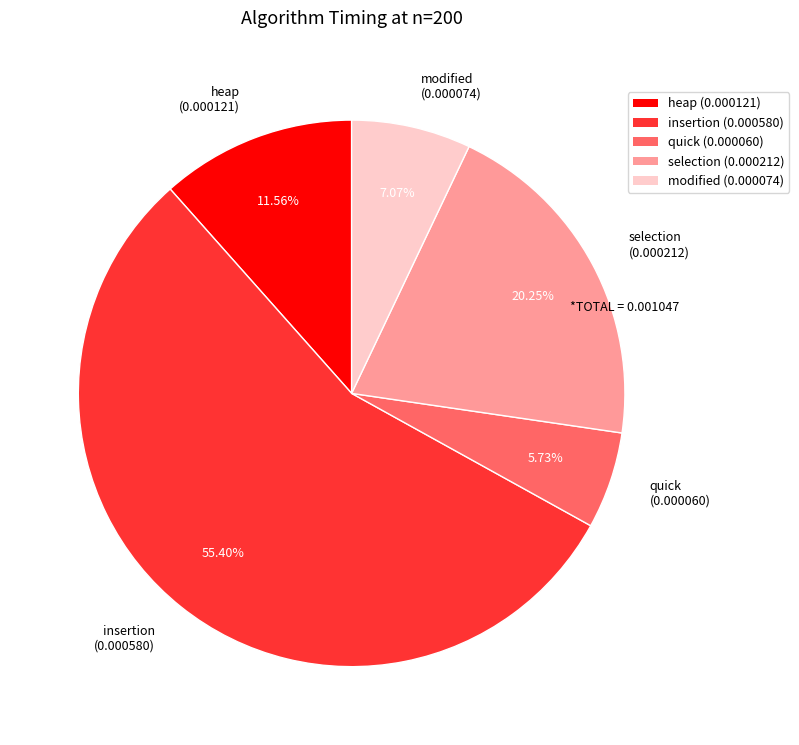

Count the number of slices in the pie.

5